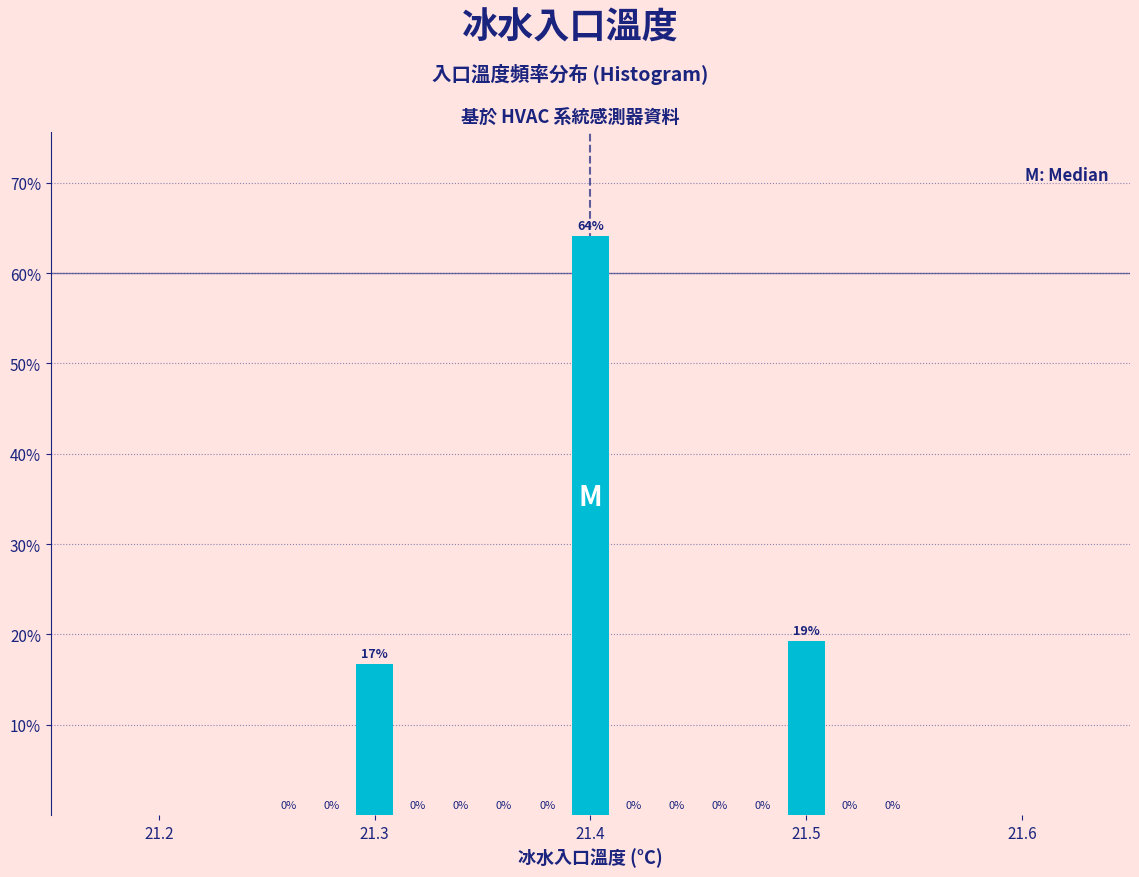

Around what value on the x-axis is the tallest bar? Give the approximate position of its centre, as read against the axis.

21.40